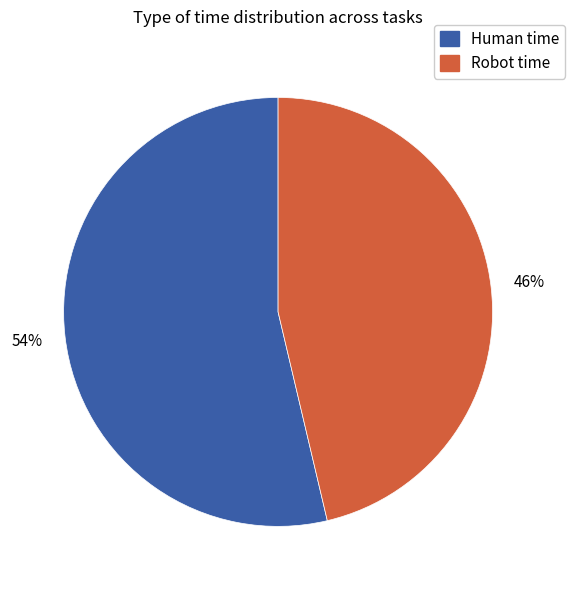

Rank the categories by value from highest to lowest.

Human time, Robot time